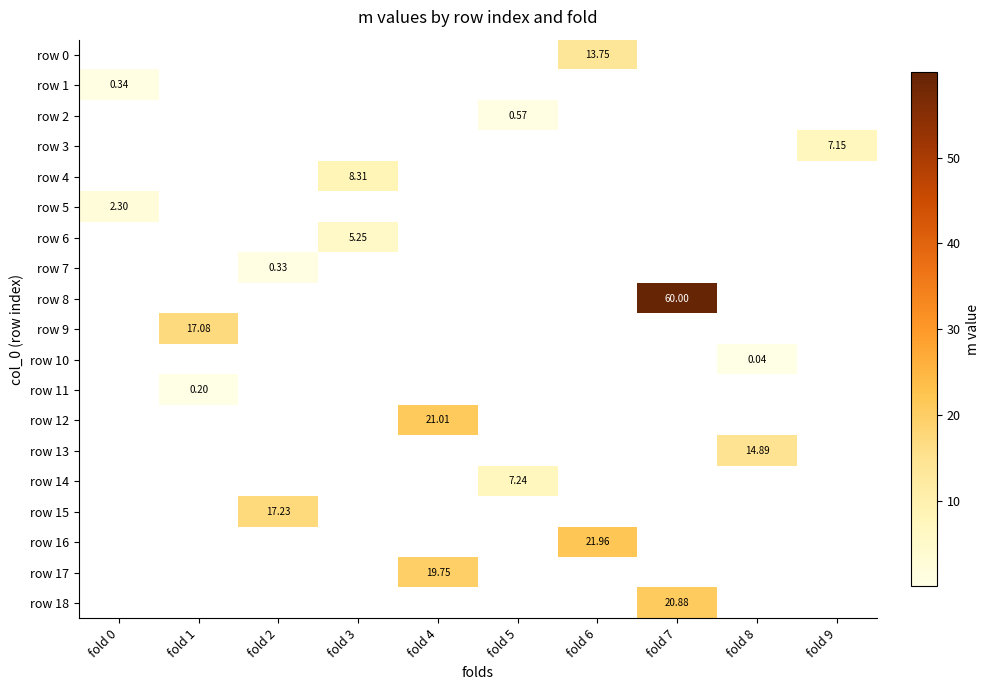

Count the number of categories in the chart.

10